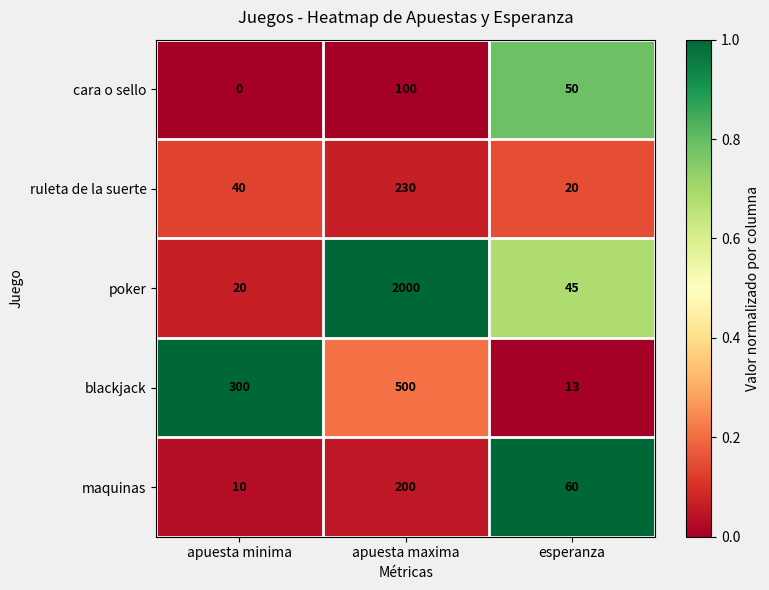

Which series has the widest spread of values?

poker